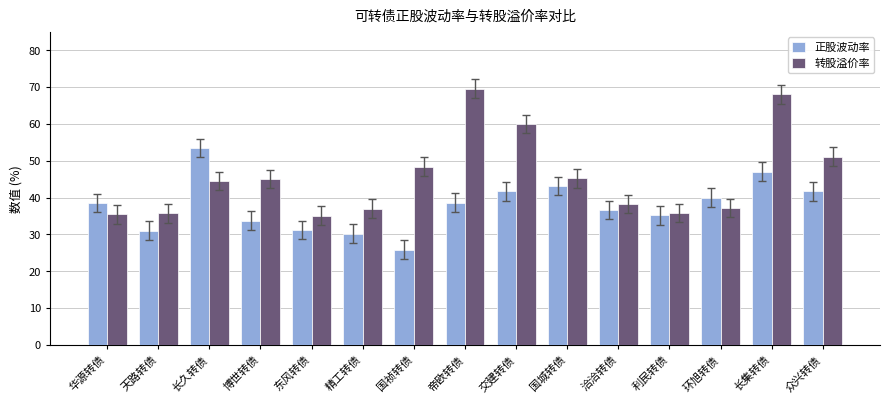

How many groups of bars are there?

15